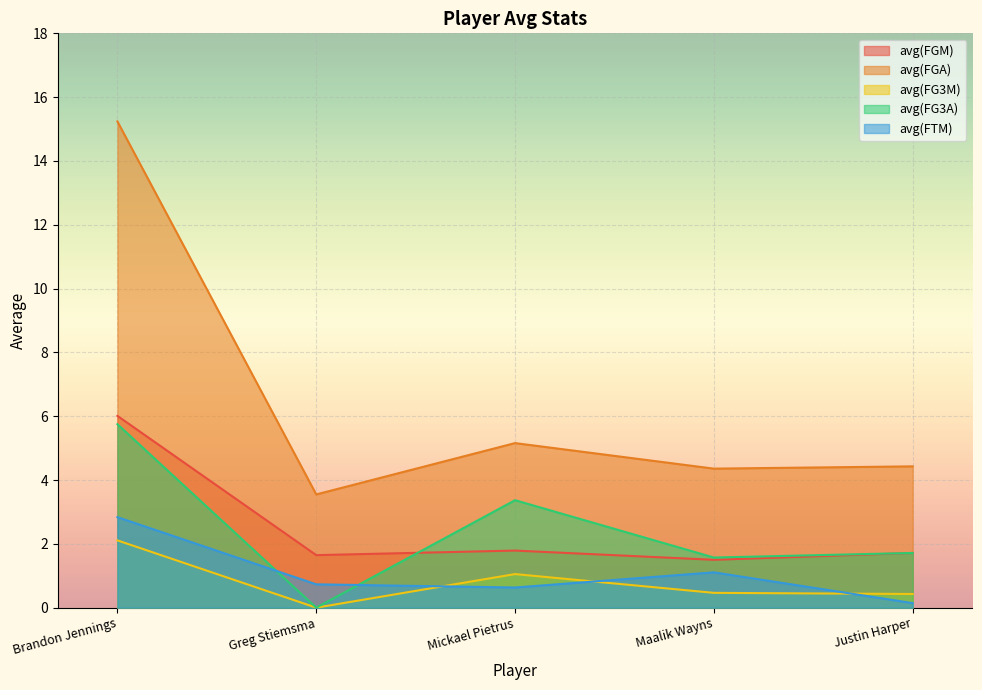

At how many categories does at least one series exceed 8?

1